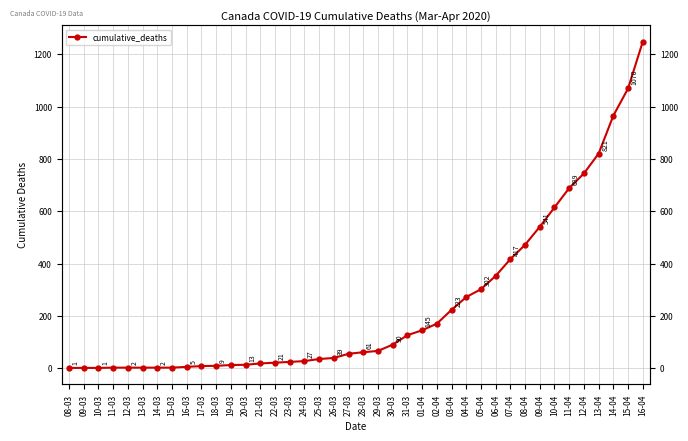

True or false: the data shows 145 at 01-04.

True